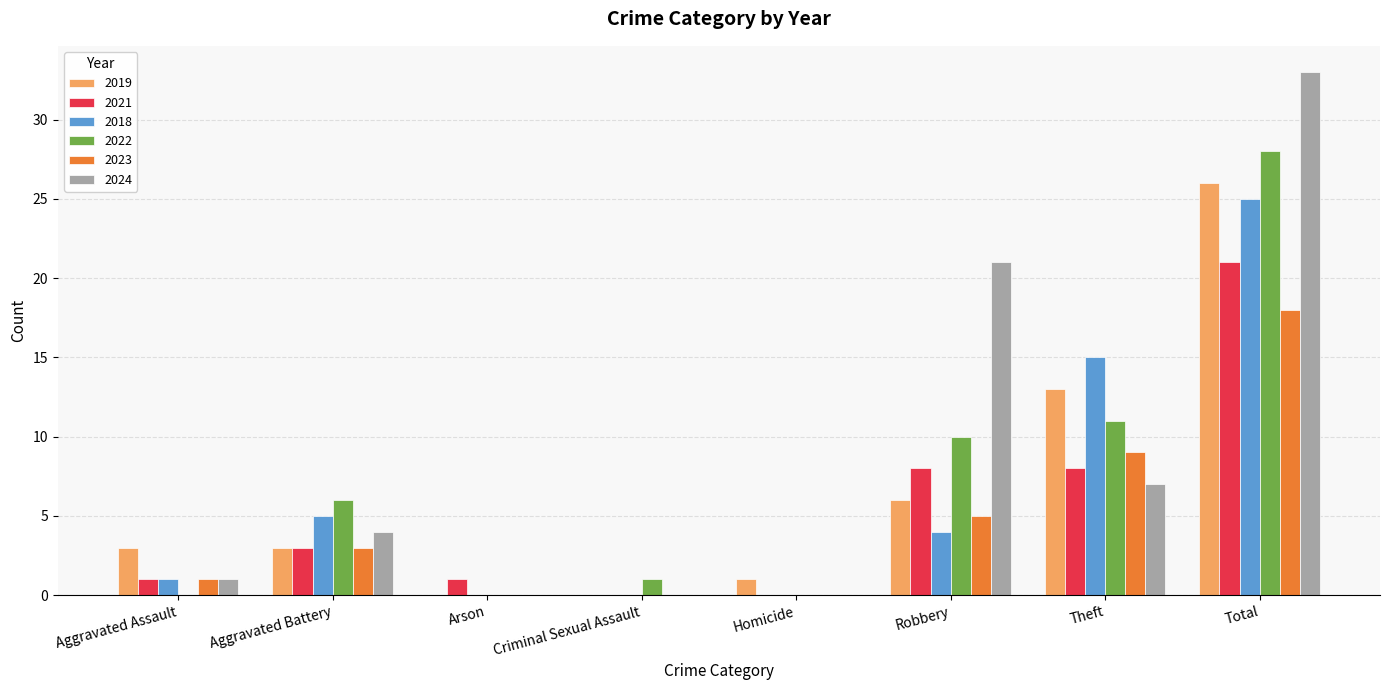

Where is 2018 nearest to the value 12?

Theft